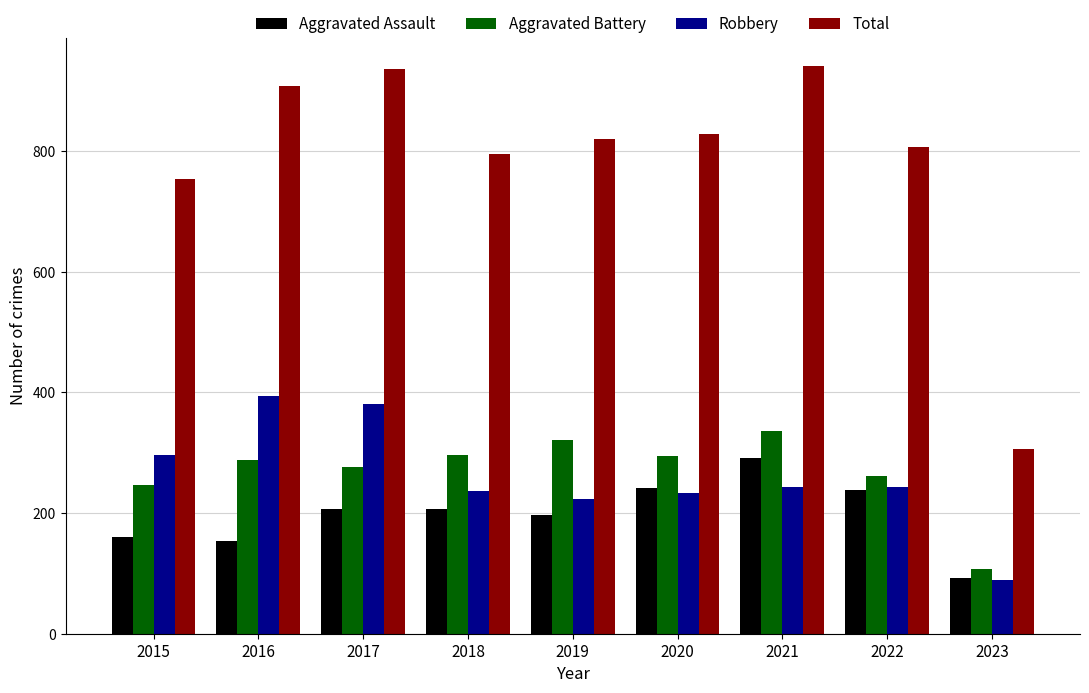

At which label does Aggravated Assault reach its peak?

2021